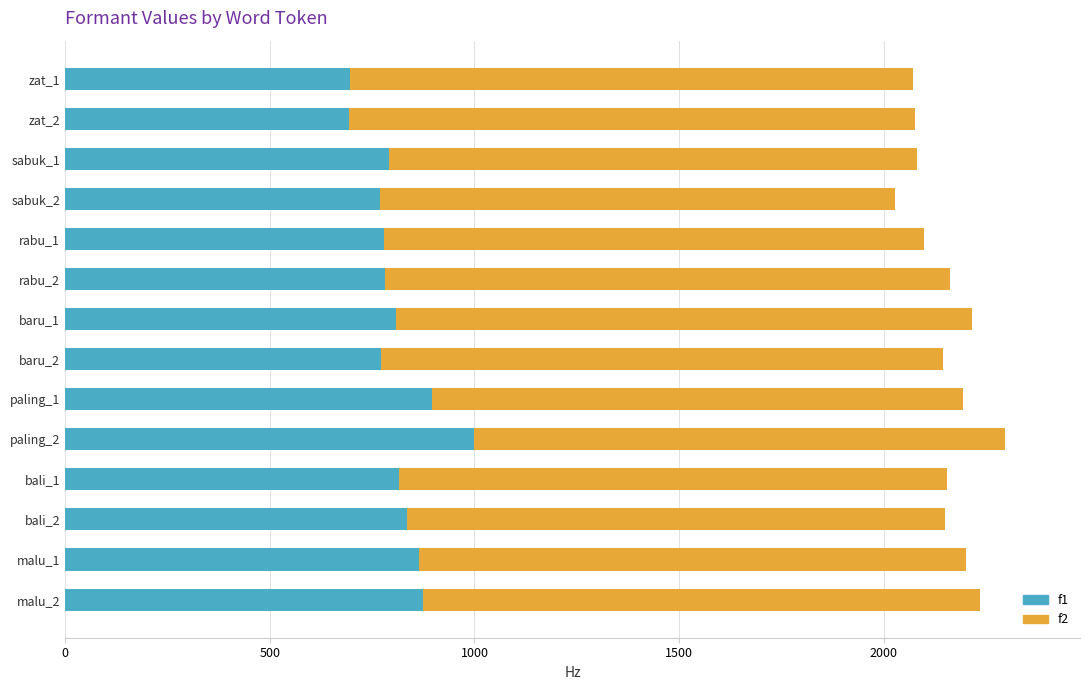

What is the average value of the f1 series?

812.4